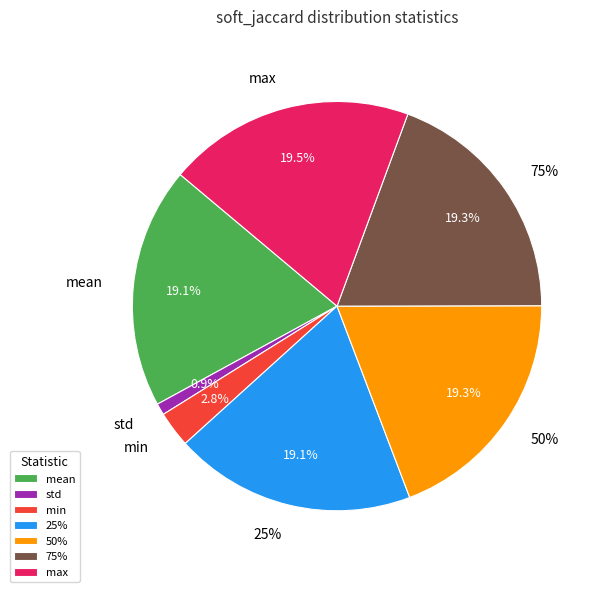

The 75% slice represents 8% of the pie. True or false?

False